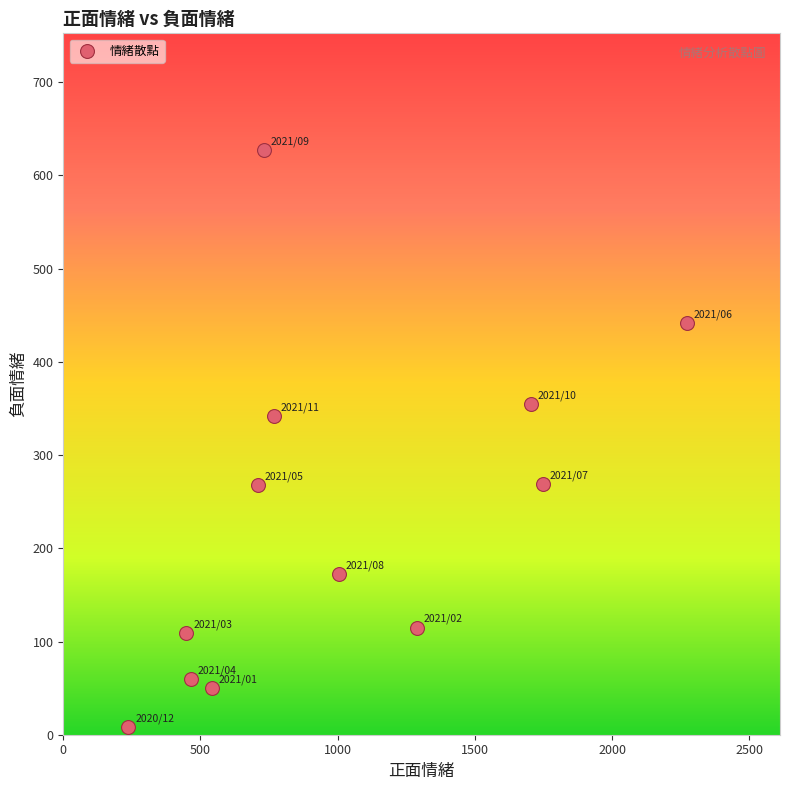

What is the average X value?

993